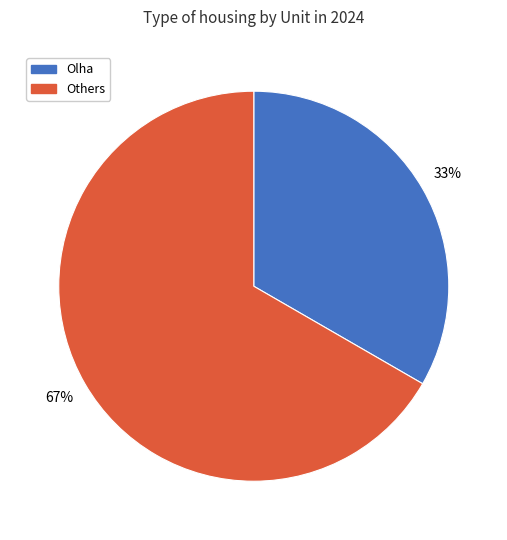

Count the number of slices in the pie.

2